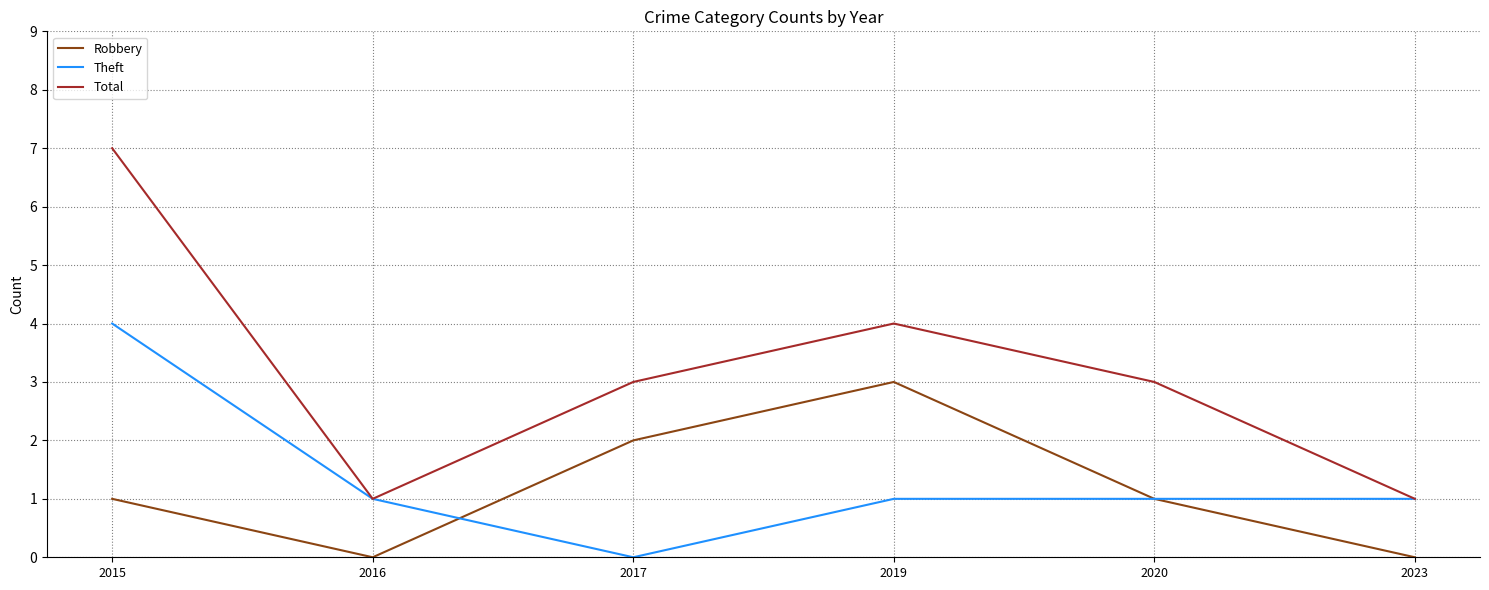

How many lines are shown in the chart?

3